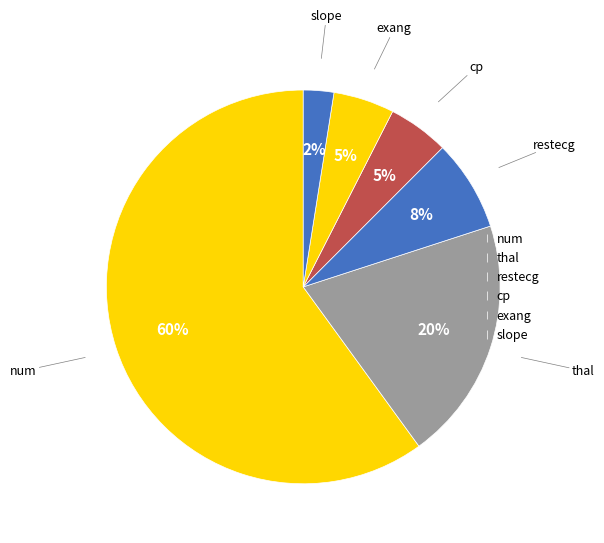

What is the majority slice?

num